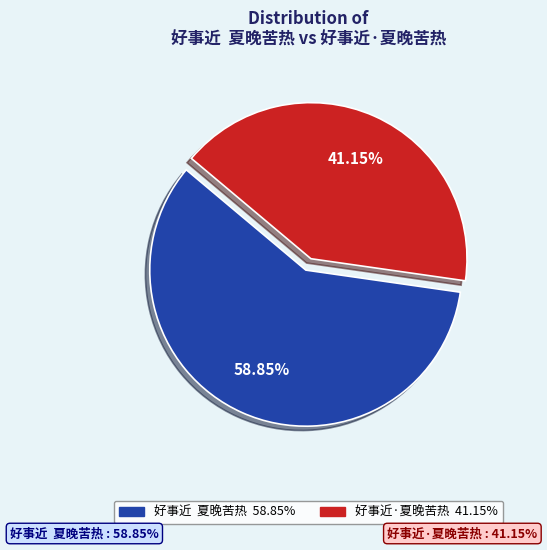

What percentage is the 好事近·夏晚苦热 slice, to the nearest percent?

41%